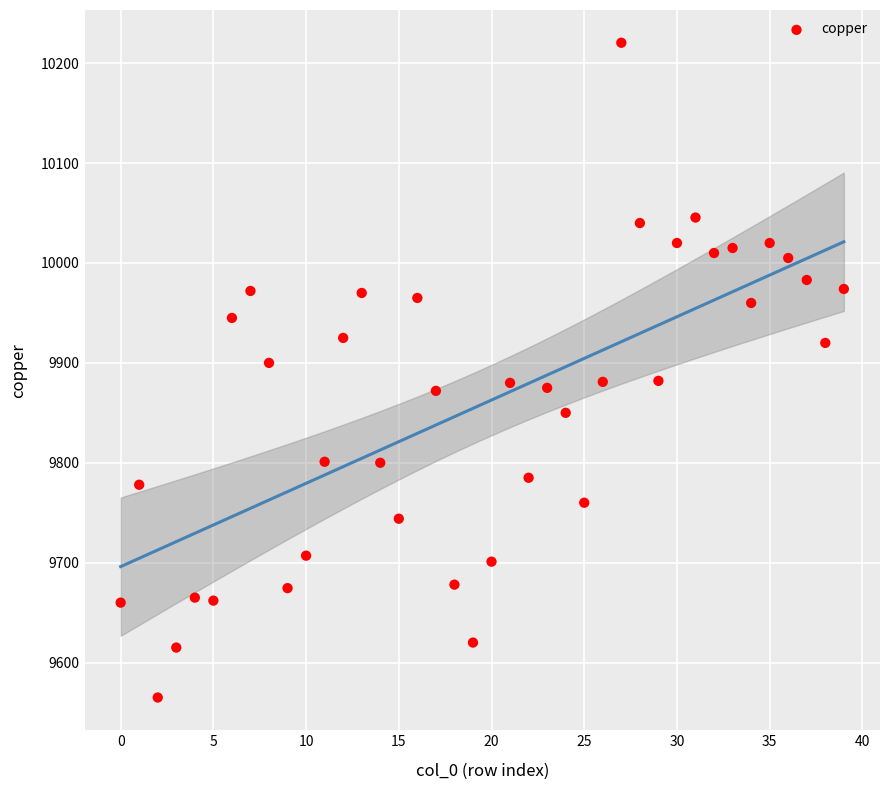

What is the range of Y values (max minus min)?

655.5